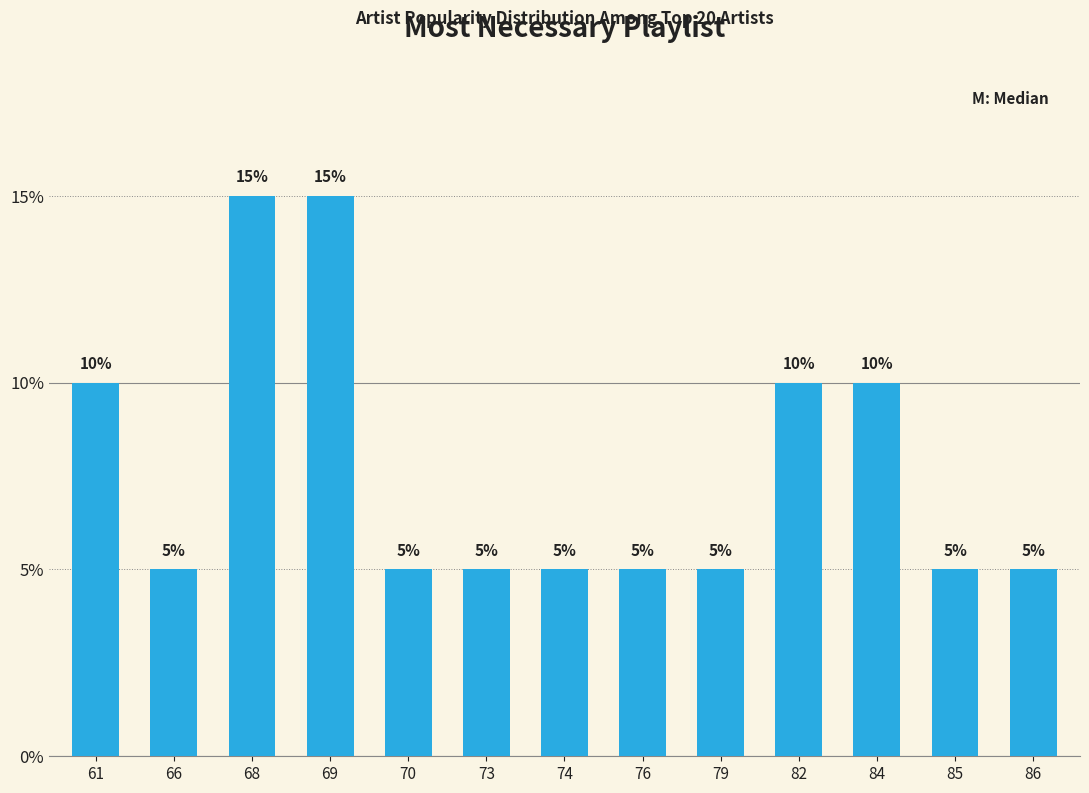

How many values are between 5 and 10?

11